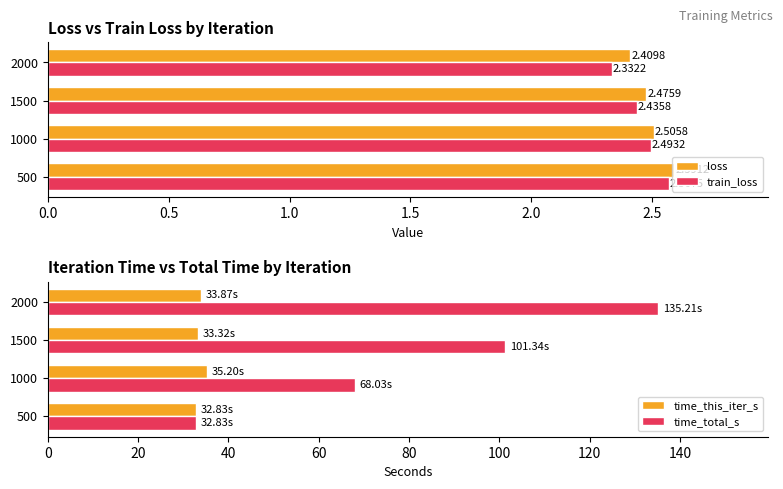

Rank the categories by train_loss value from highest to lowest.

500, 1000, 1500, 2000